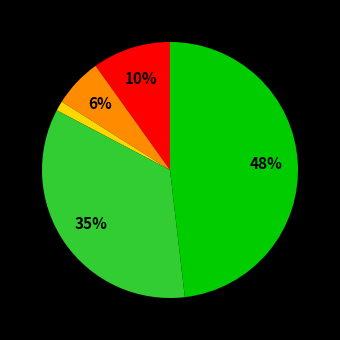

How many segments does this pie chart have?

5